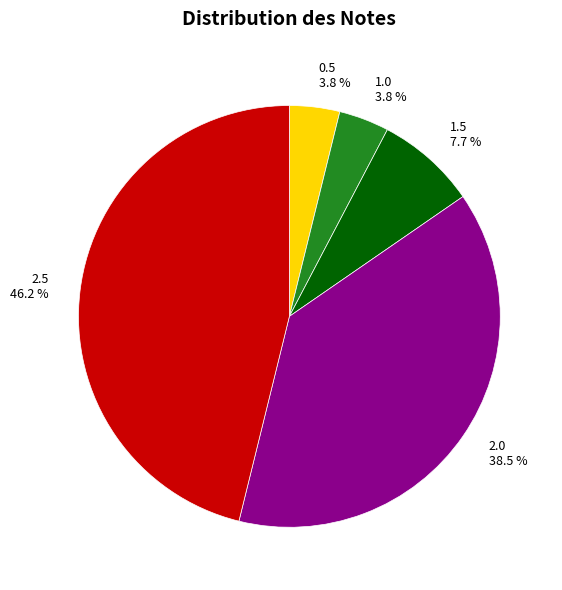

Which has a higher value, 2.5 or 2.0?

2.5